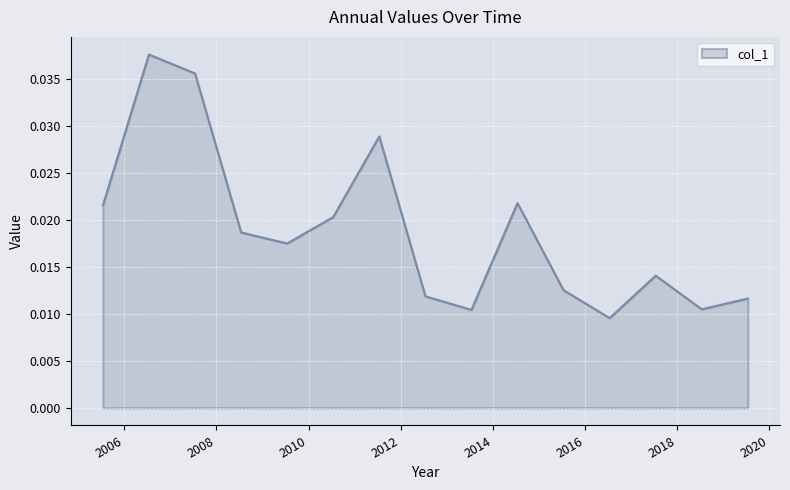

Rank the categories by value from lowest to highest.

2016-07-15, 2013-07-15, 2018-07-15, 2019-07-15, 2012-07-15, 2015-07-15, 2017-07-15, 2009-07-15, 2008-07-15, 2010-07-15, 2005-07-15, 2014-07-15, 2011-07-15, 2007-07-15, 2006-07-15